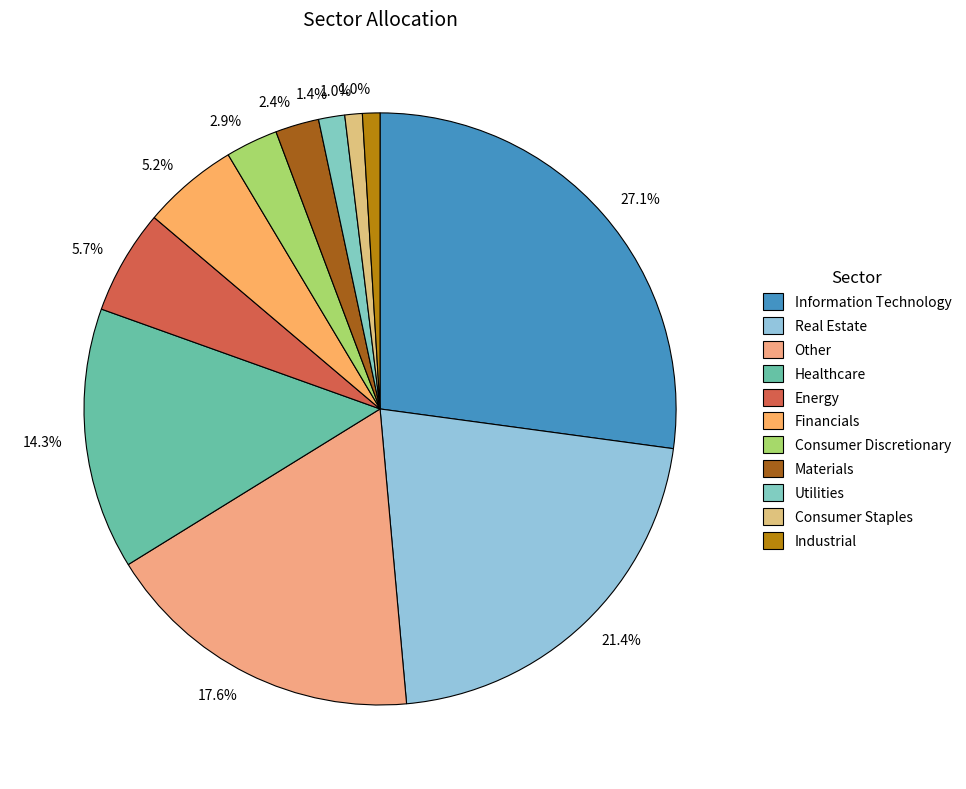

Rank the categories by value from highest to lowest.

Information Technology, Real Estate, Other, Healthcare, Energy, Financials, Consumer Discretionary, Materials, Utilities, Consumer Staples, Industrial